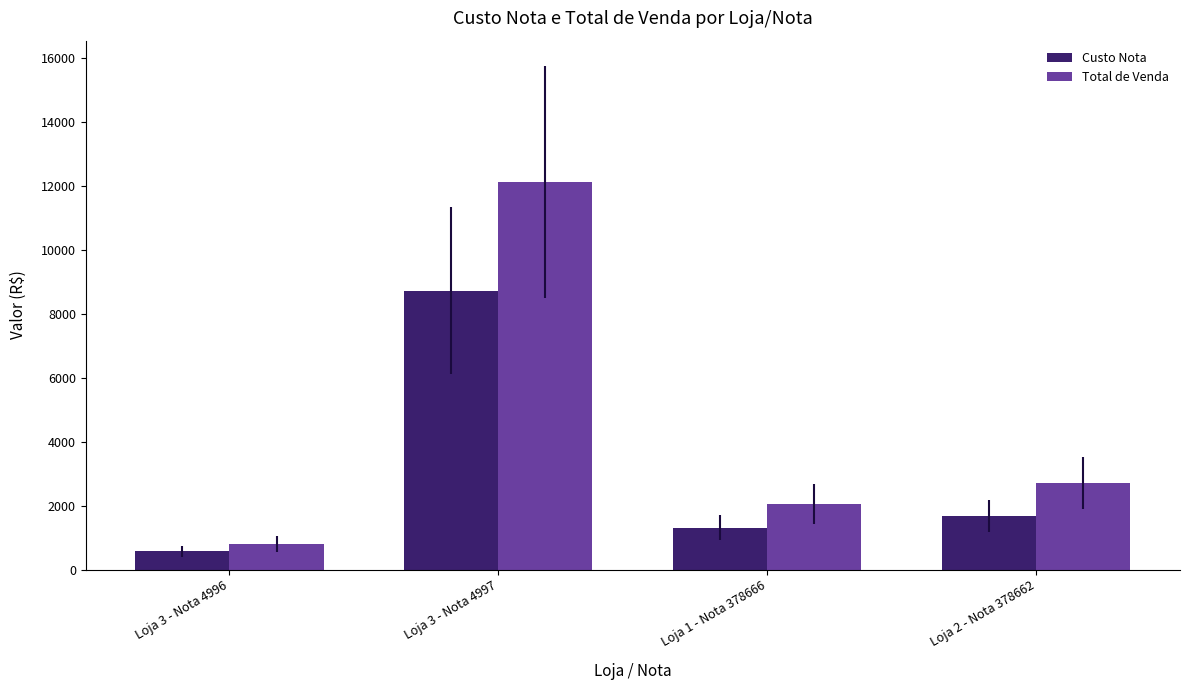

What is the smallest value displayed?

573.9